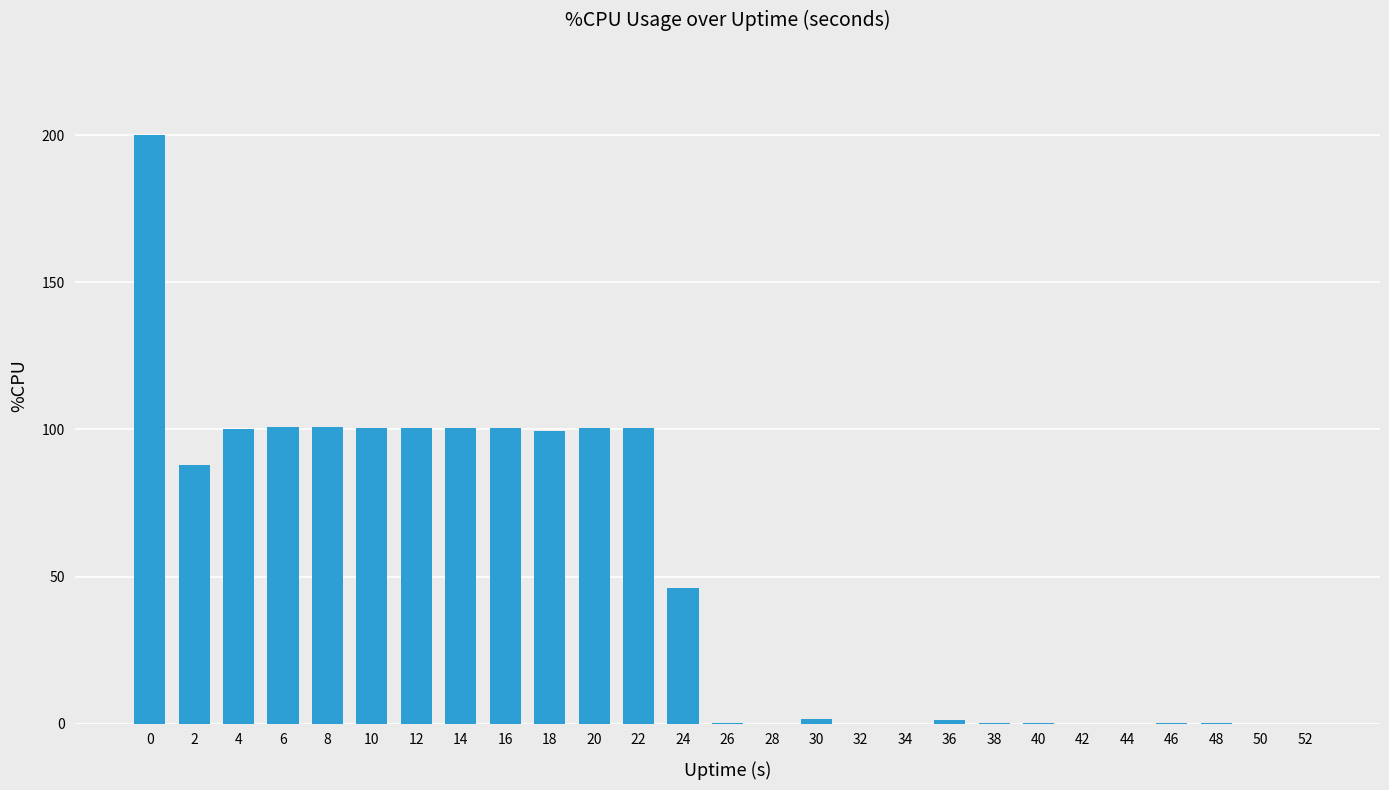

The value at 50 is 90.2. True or false?

False